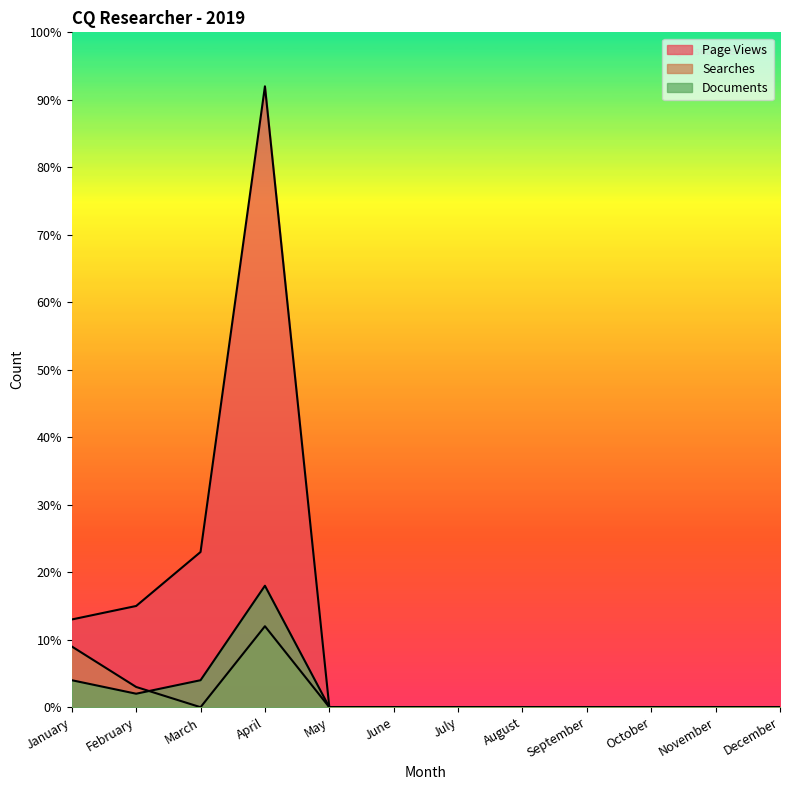

At which category is the sum across all series the highest?

April